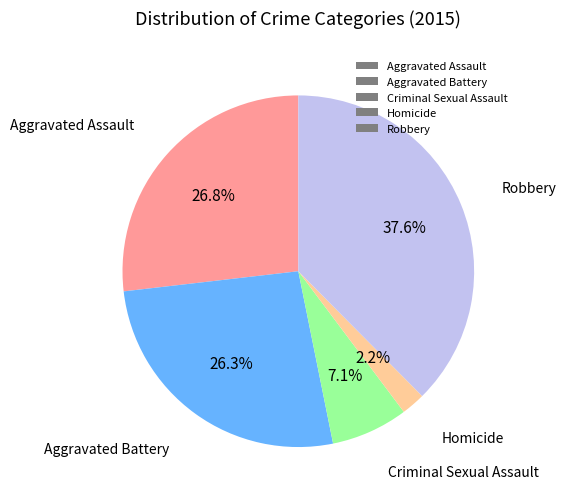

Is Aggravated Assault the majority of the pie?

No